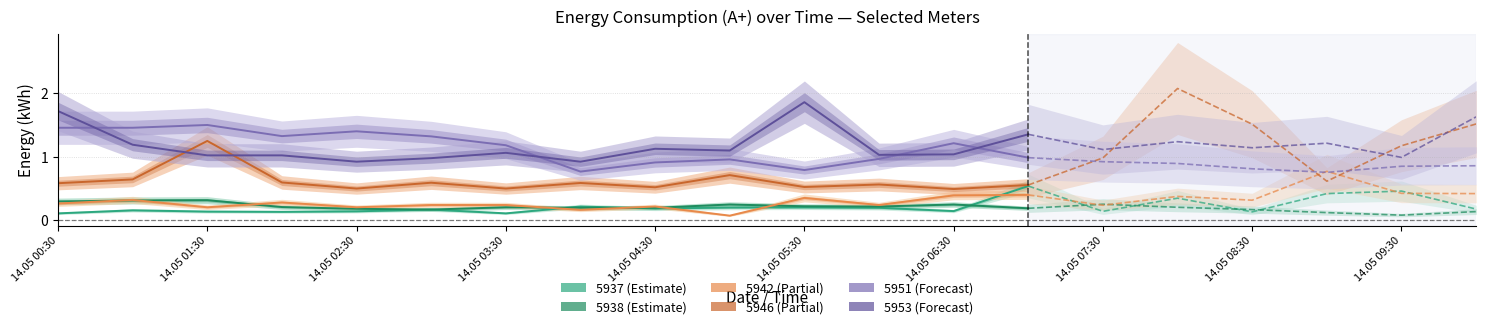

True or false: Meter 5953 has more than 2 interior local peaks.

True